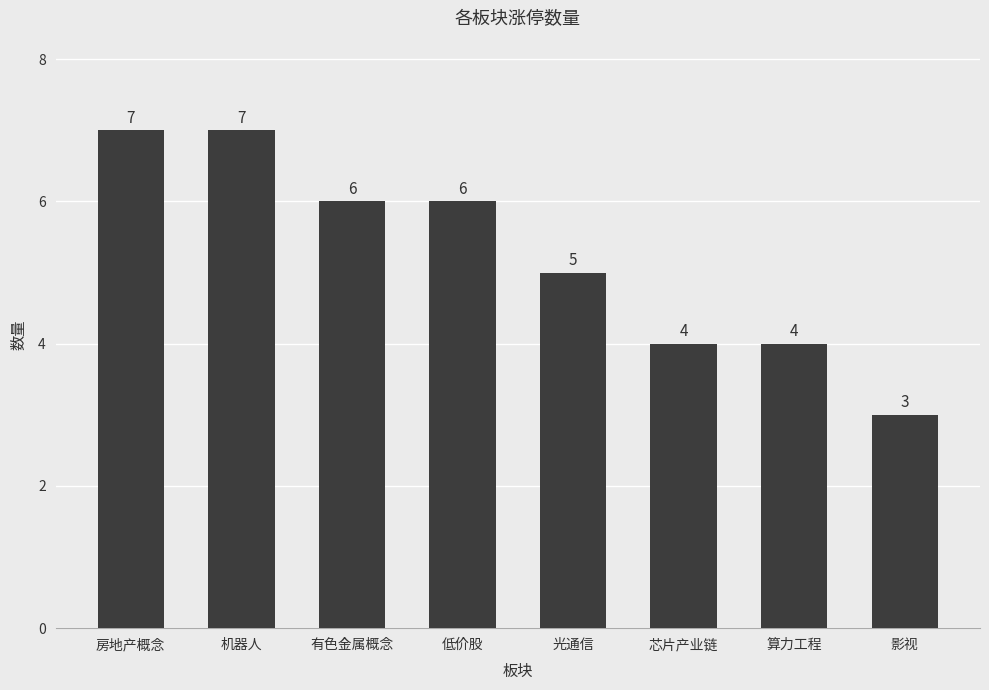

At which label is the value closest to 5?

光通信